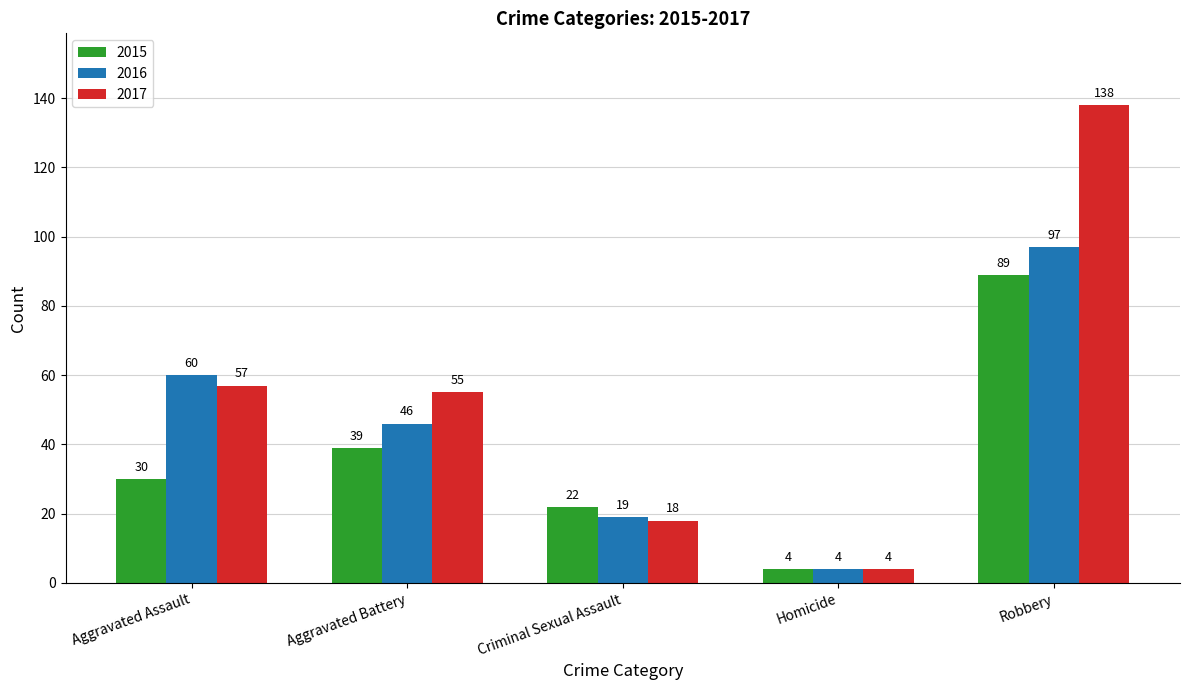

Reading left to right, list all the values displayed in this chart.

2015: 30	39	22	4	89
2016: 60	46	19	4	97
2017: 57	55	18	4	138